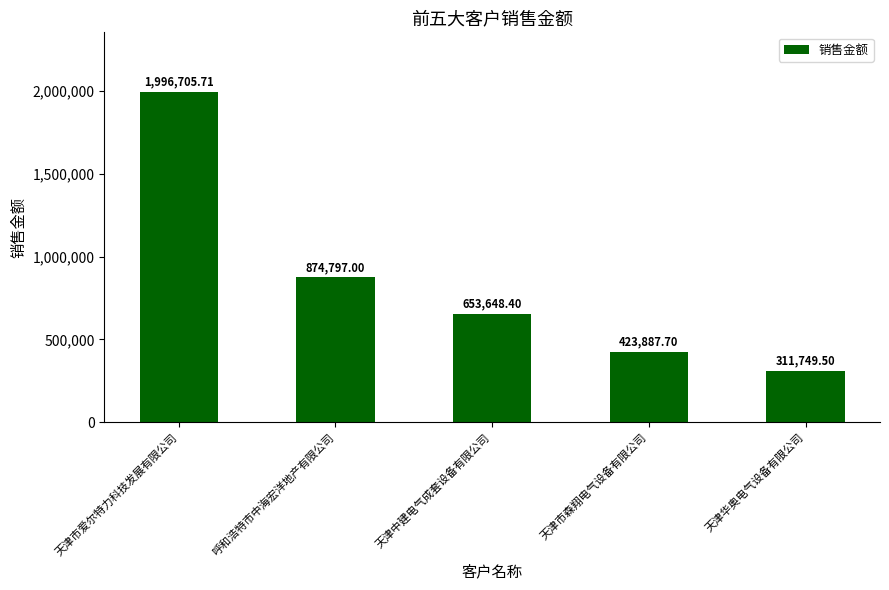

Reading right to left, what are all the values shown in this chart?

天津华奥电气设备有限公司=311749.5	天津市森翔电气设备有限公司=423887.7	天津中建电气成套设备有限公司=653648.4	呼和浩特市中海宏洋地产有限公司=874797.0	天津市爱尔特力科技发展有限公司=1996705.7